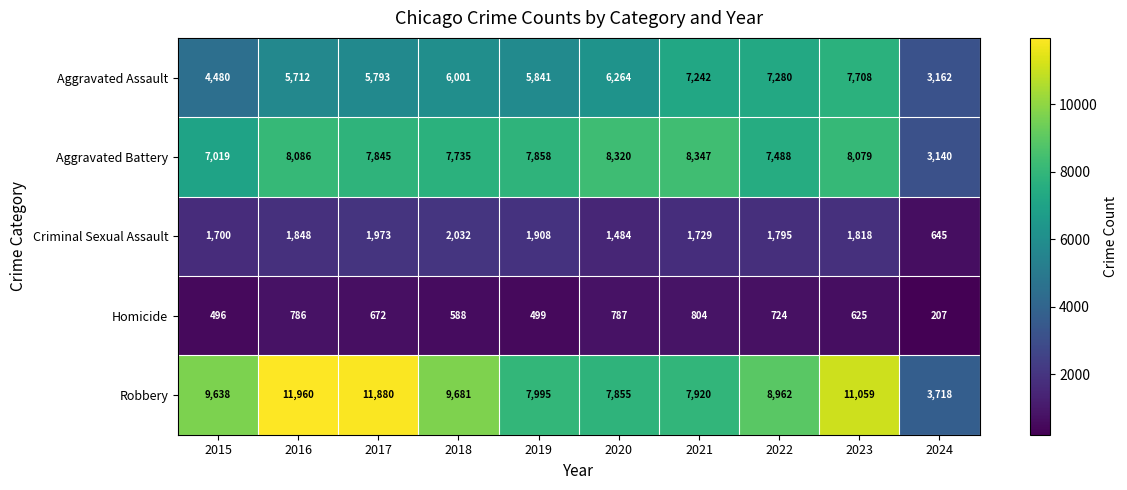

What is the total value across all series at 2015?

23333